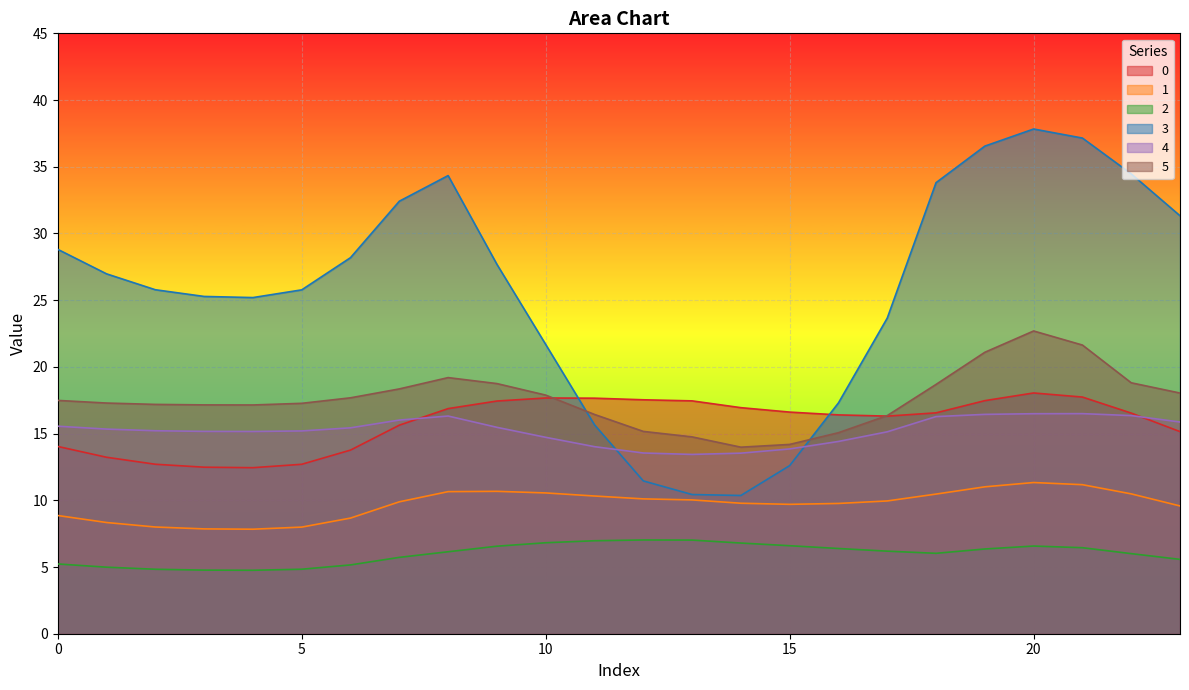

Between 1 and 11, which series saw the biggest shift?

3